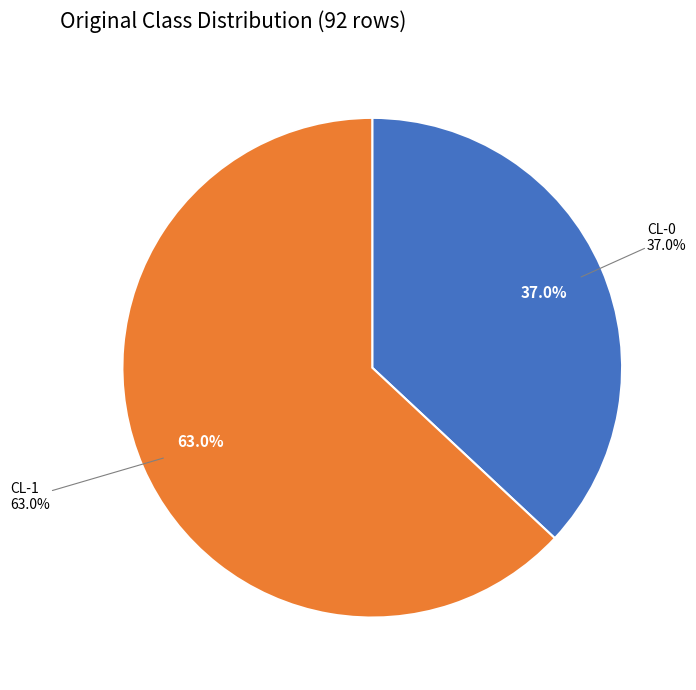

What percentage is the CL-0 slice, to the nearest percent?

37%